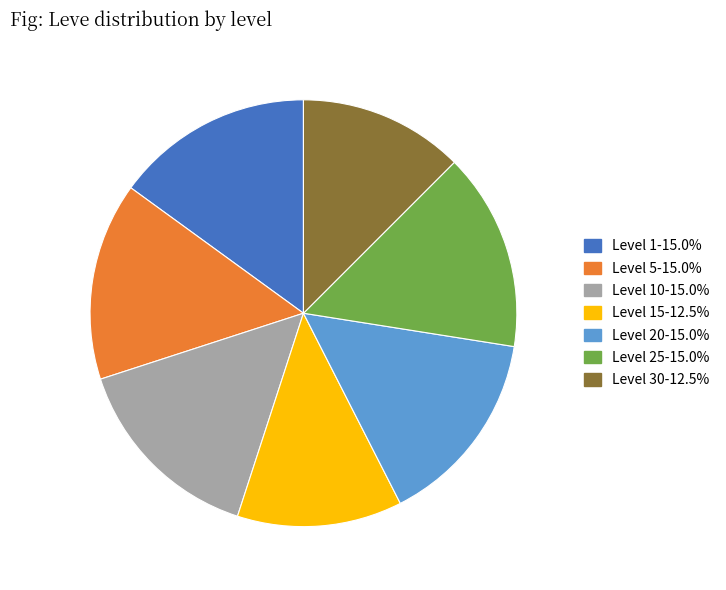

Is the sum of Level 15-12.5% and Level 25-15.0% greater than half?

No